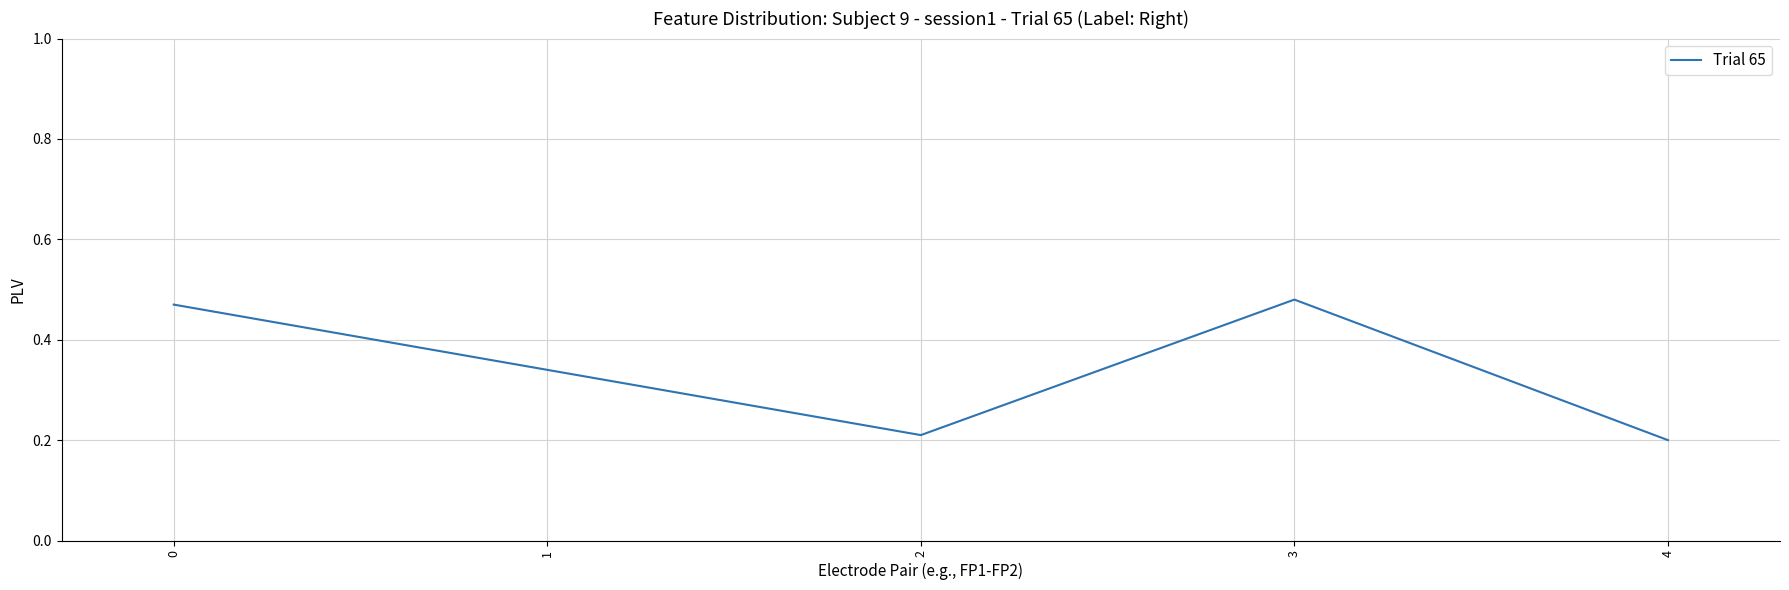

List the labels in order of value, largest first.

3, 0, 1, 2, 4